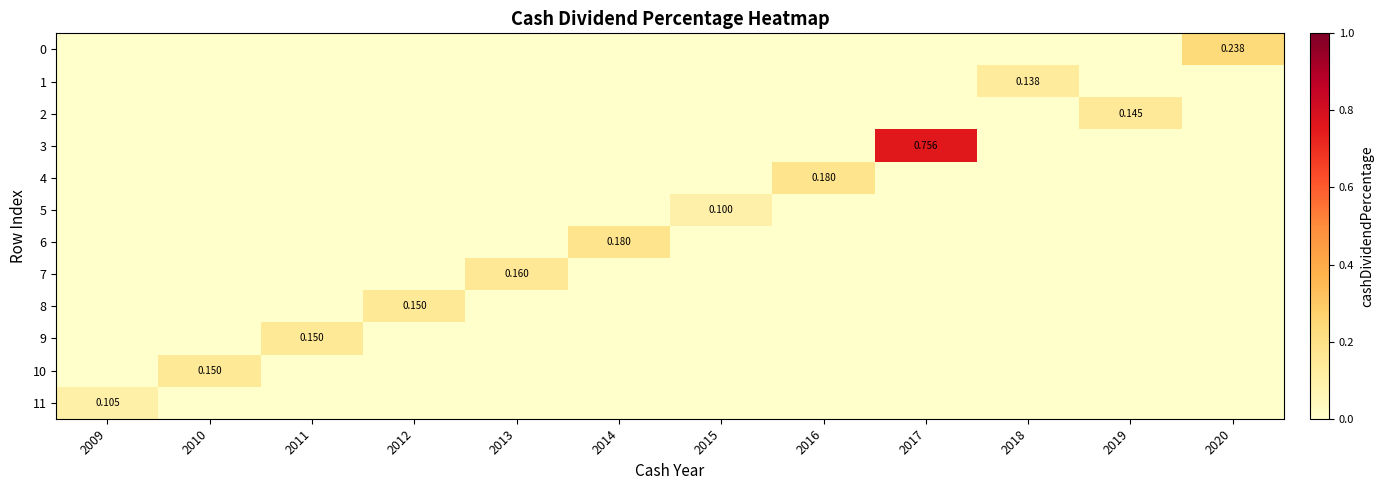

Which series has the largest total across all categories?

3